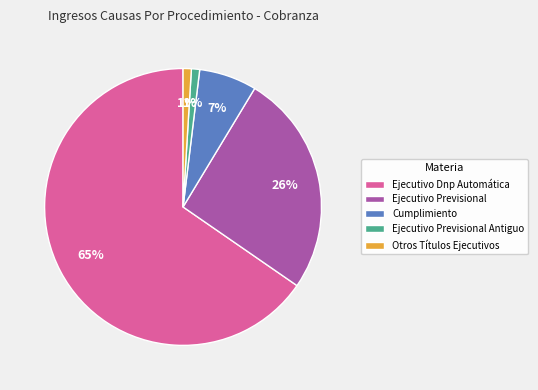

True or false: Ejecutivo Previsional accounts for 26% of the total.

True